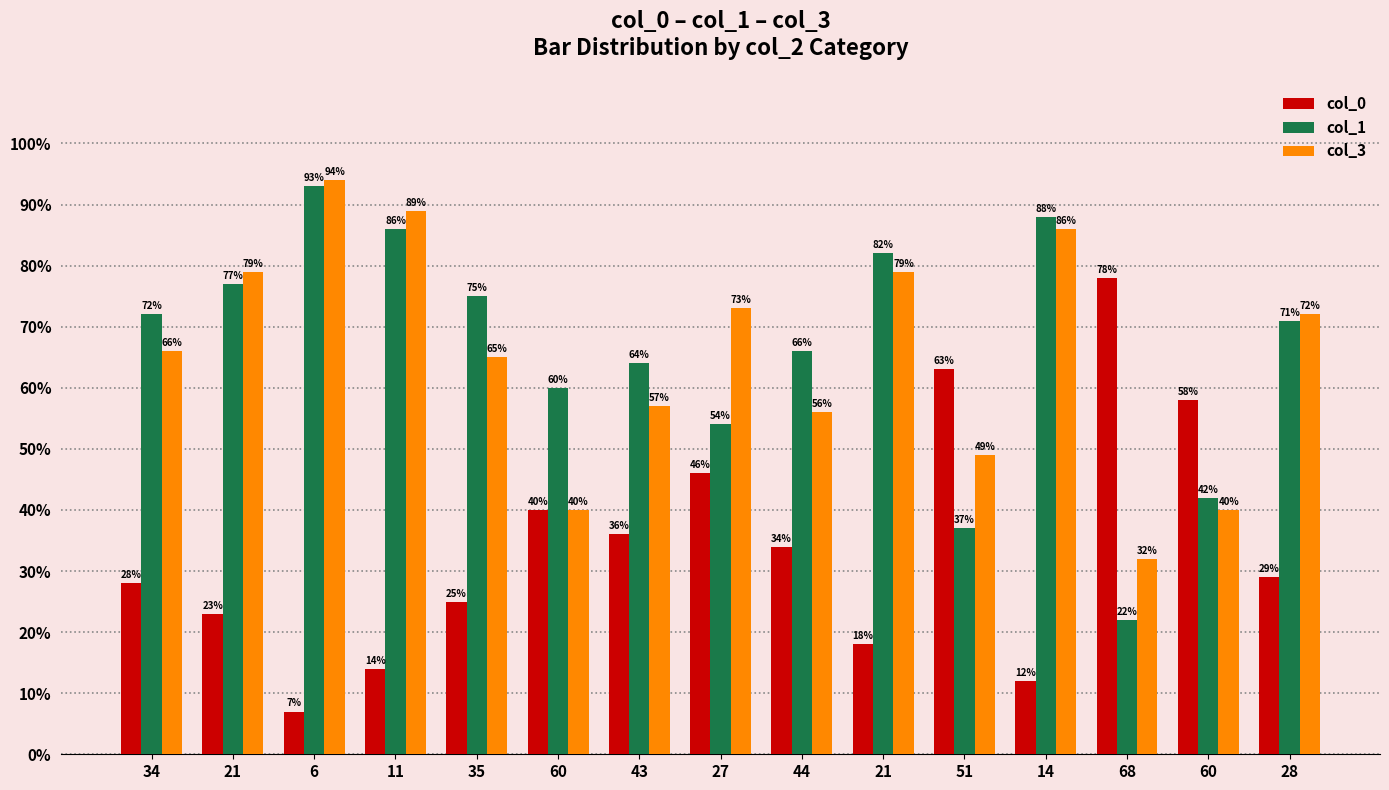

What is the approximate value of col_0 at 6?

7